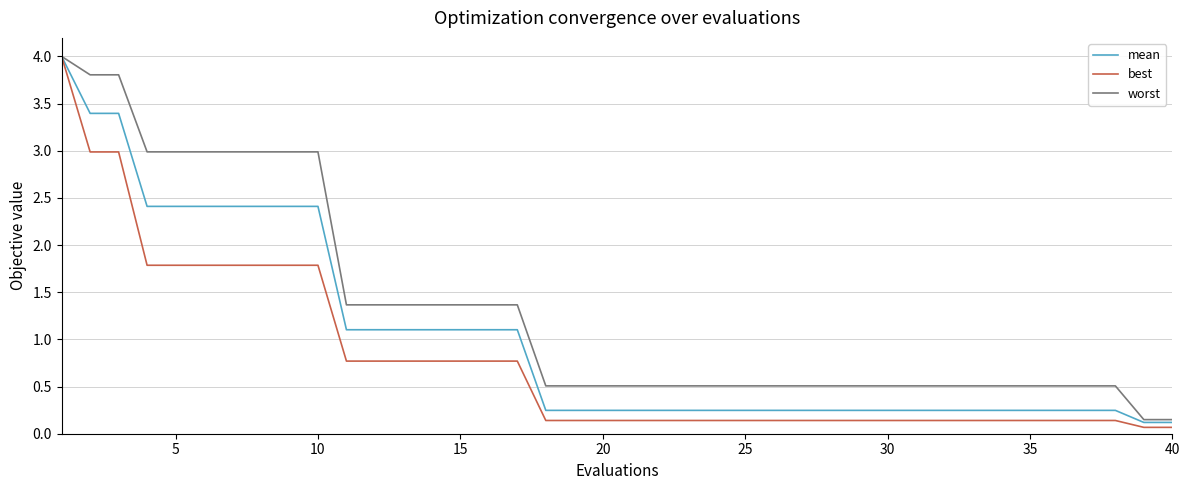

What is the greatest value displayed?

4.0